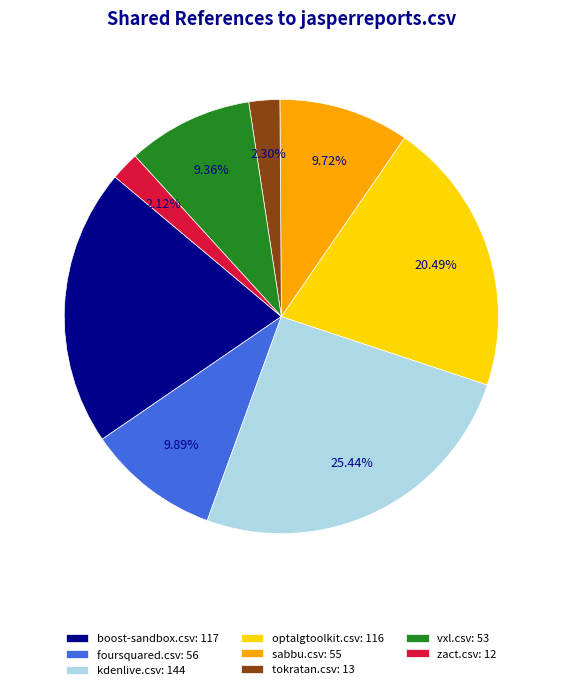

Which has a higher value, vxl.csv: 53 or optalgtoolkit.csv: 116?

optalgtoolkit.csv: 116